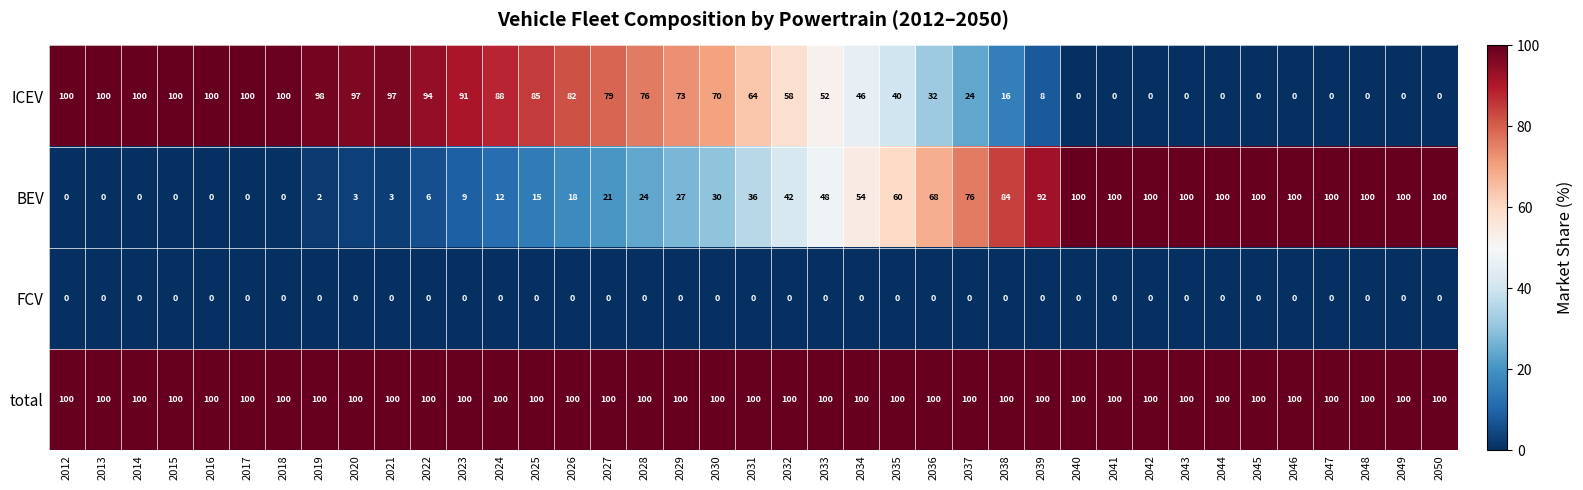

Which series has the largest total across all categories?

total